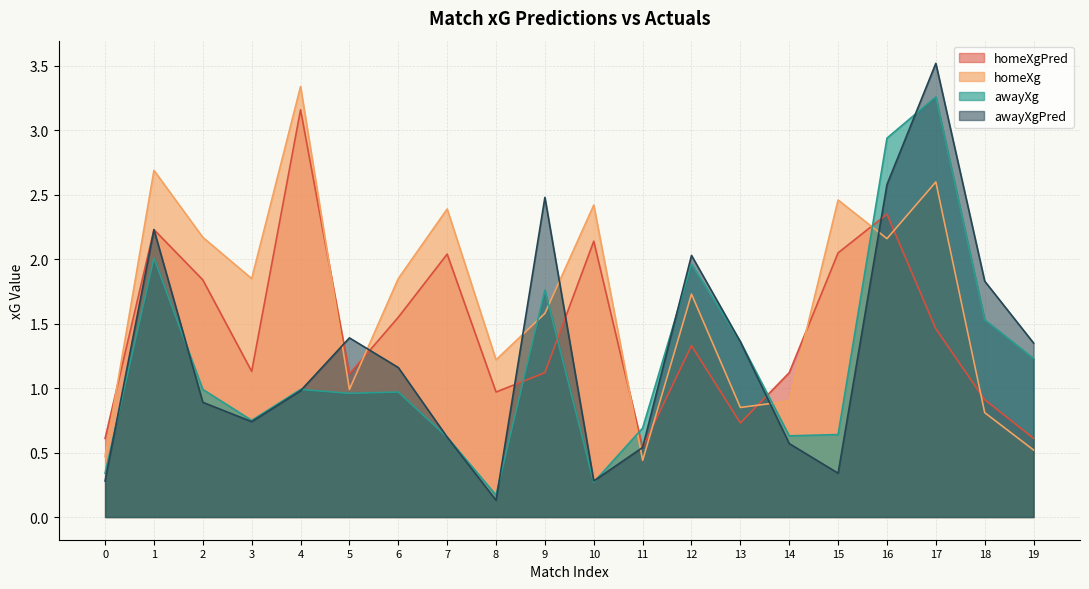

Which series has the largest range (max minus min)?

awayXgPred